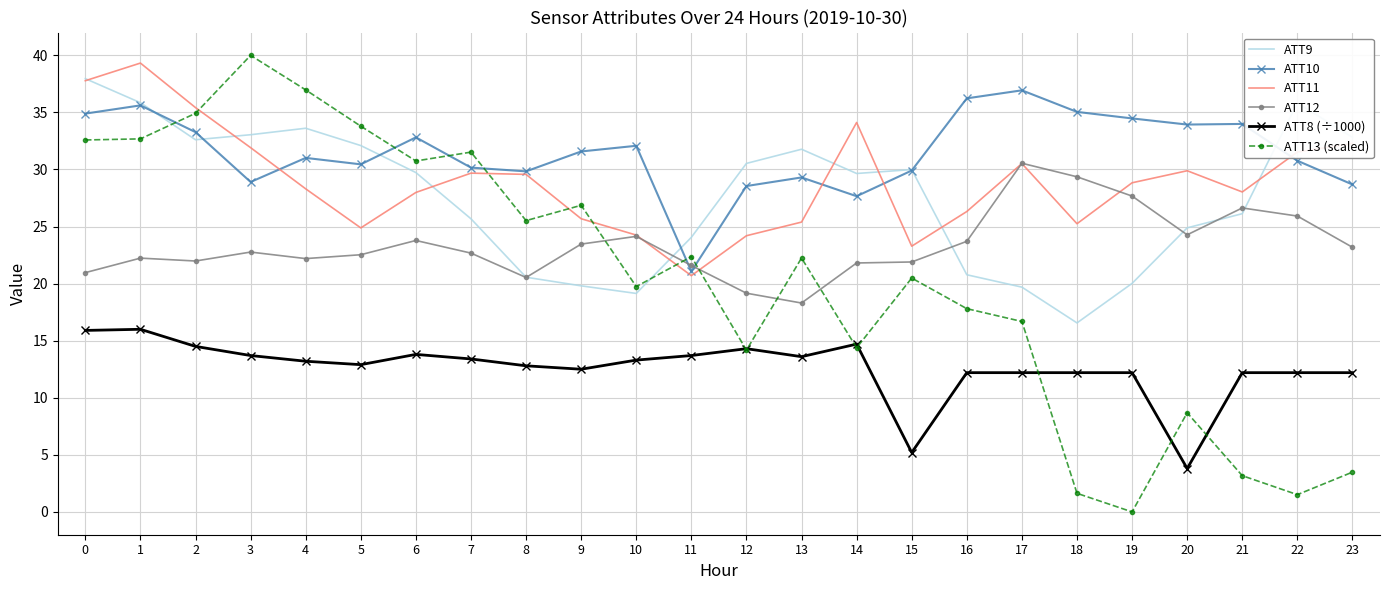

Which series has the largest total across all categories?

ATT10